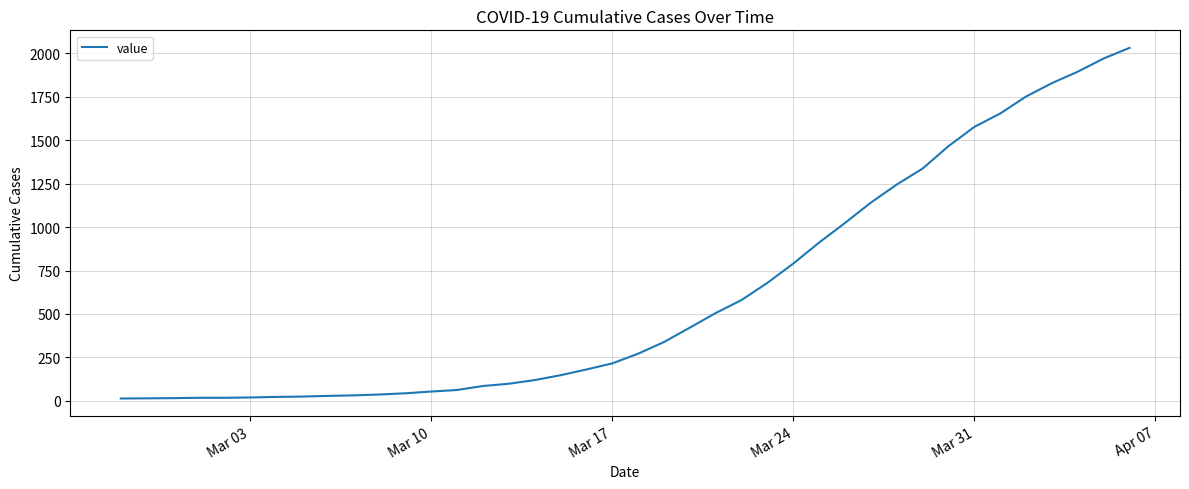

What is the greatest value displayed?

2032